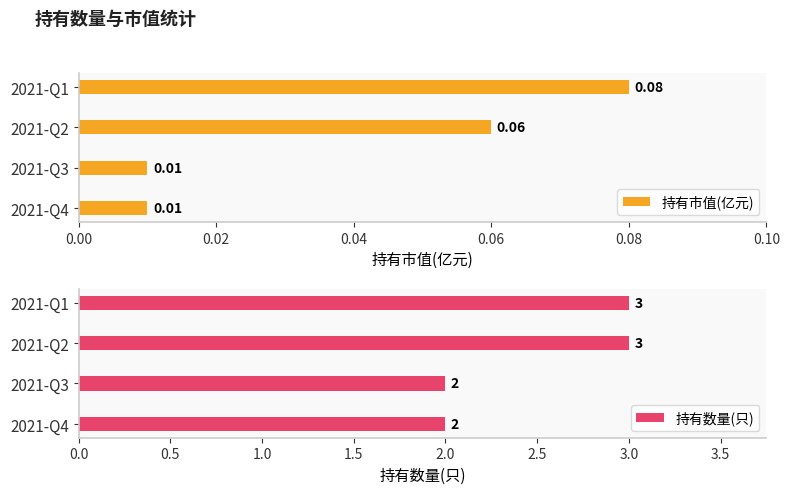

Rank the series by their average value, from highest to lowest.

持有数量(只), 持有市值(亿元)